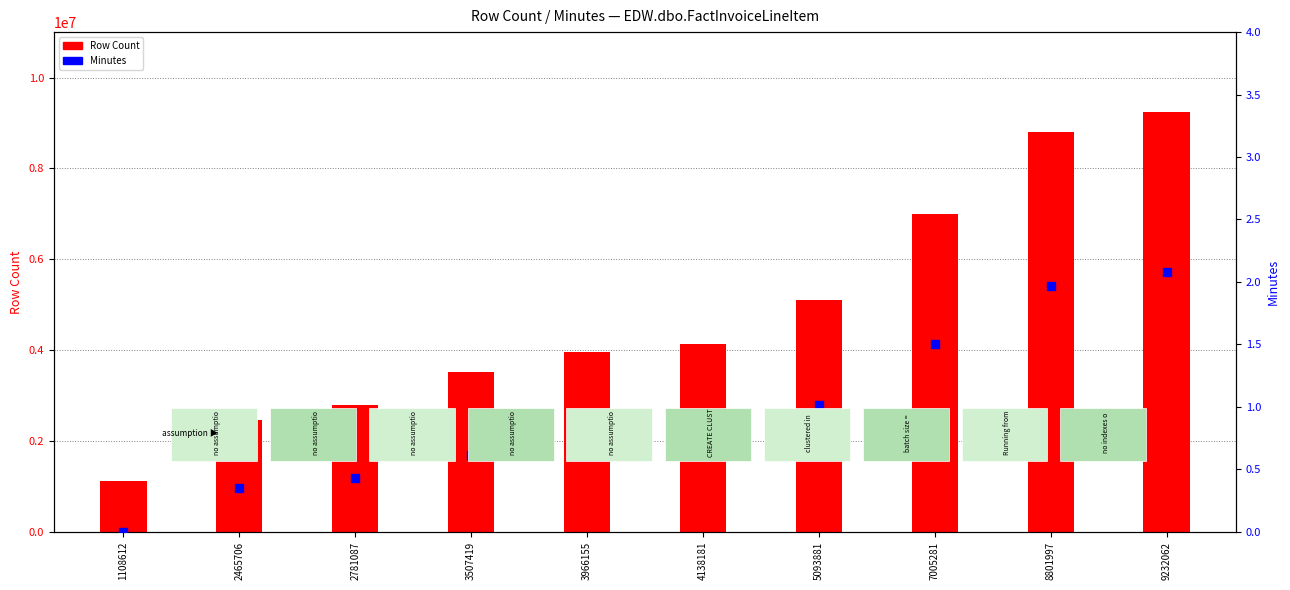

Which series has the largest Y range (max minus min)?

Row Count